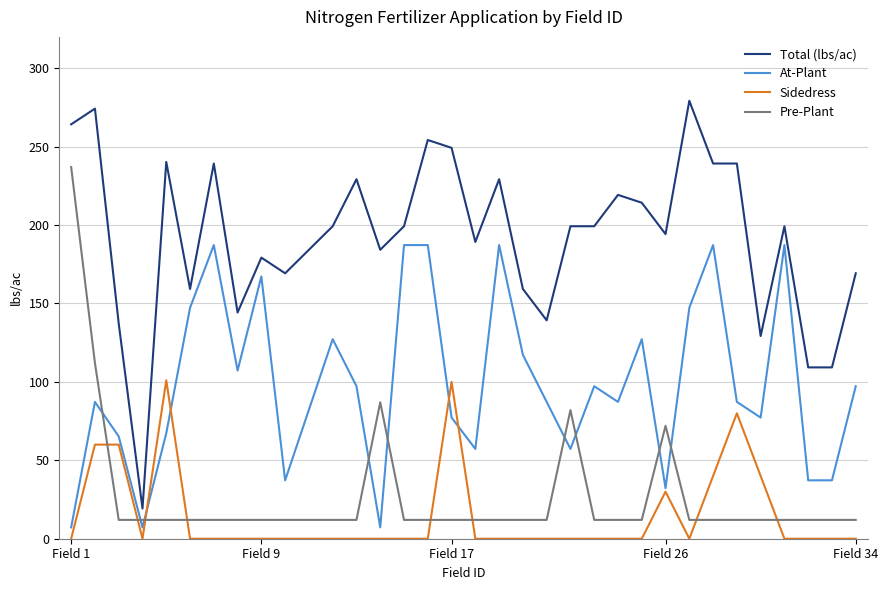

How many lines are shown in the chart?

4